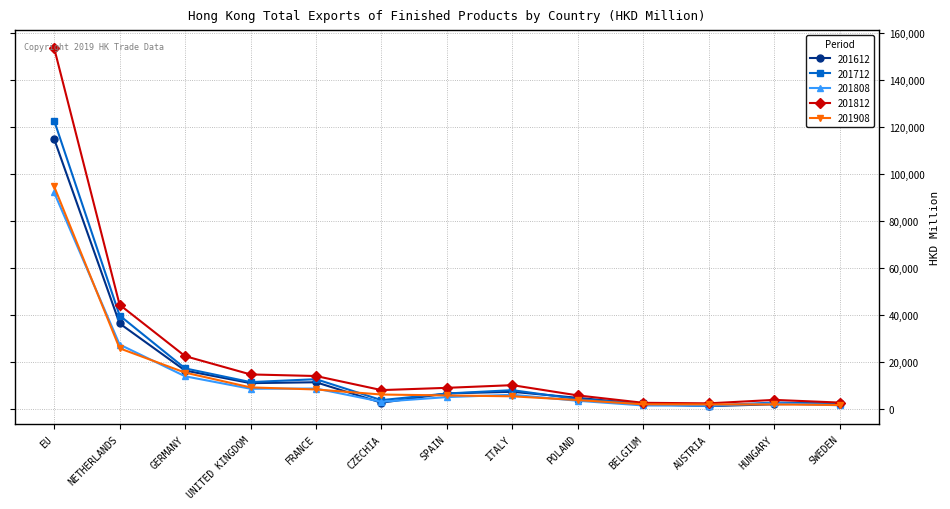

What is the difference between the second highest and minimum values in the 201908 series?

24123.2